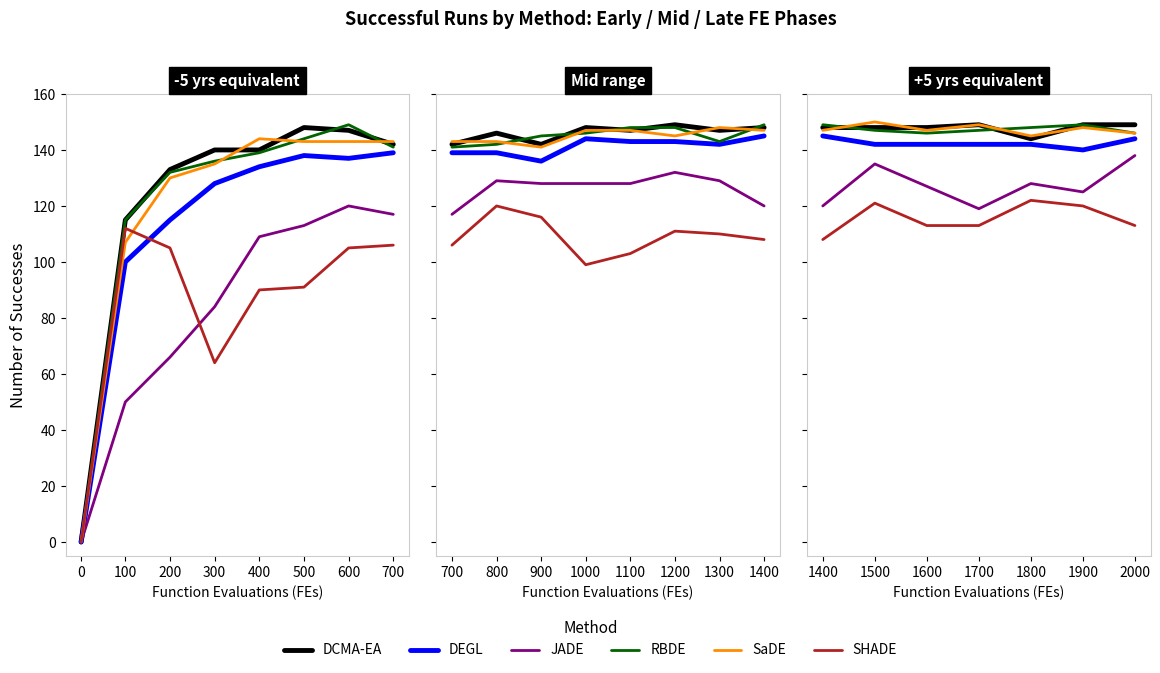

What is the average value of the DEGL series?

142